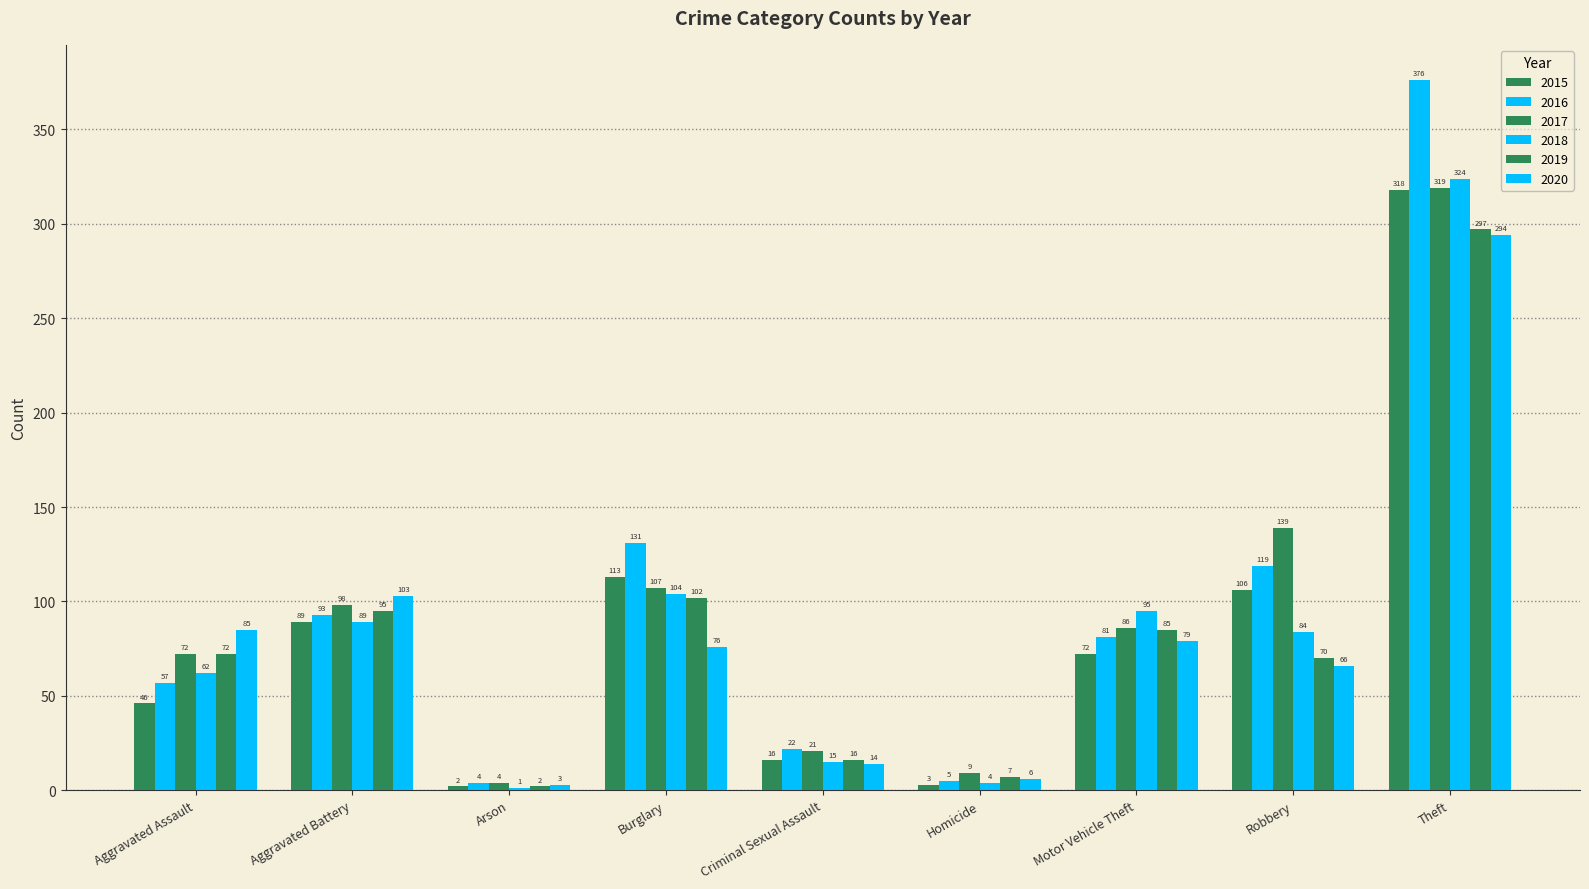

Is it true that 2020 equals 103 at Aggravated Battery?

True